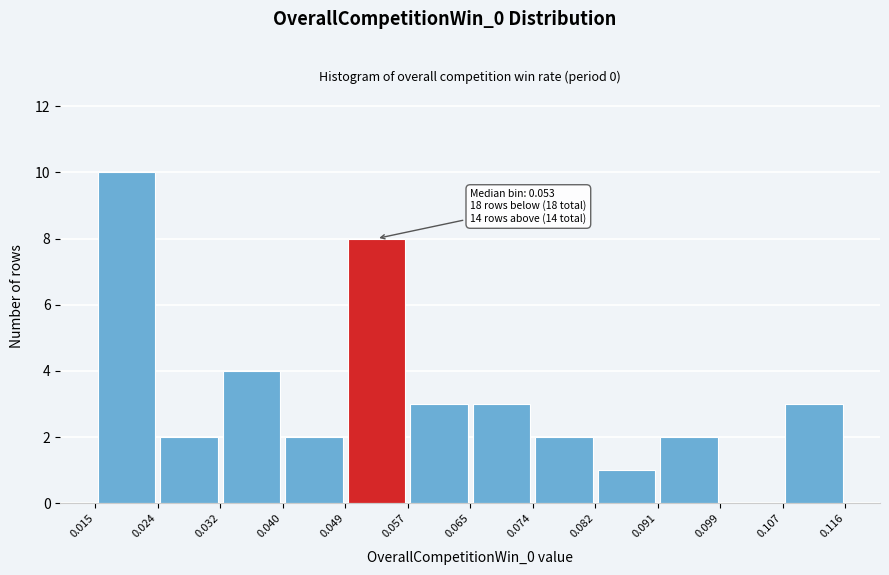

Which range on the x-axis has the tallest bar?

0.015 to 0.024